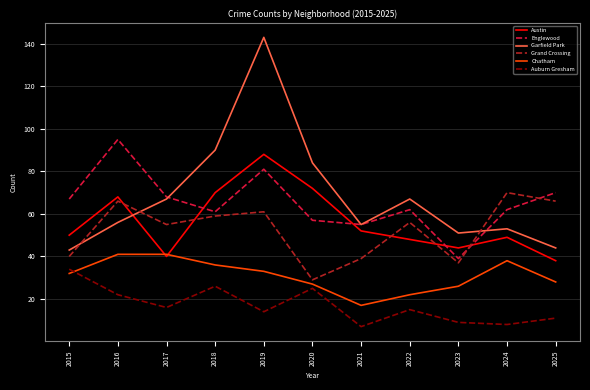

Where do Garfield Park and Grand Crossing first cross each other?

2015 and 2016